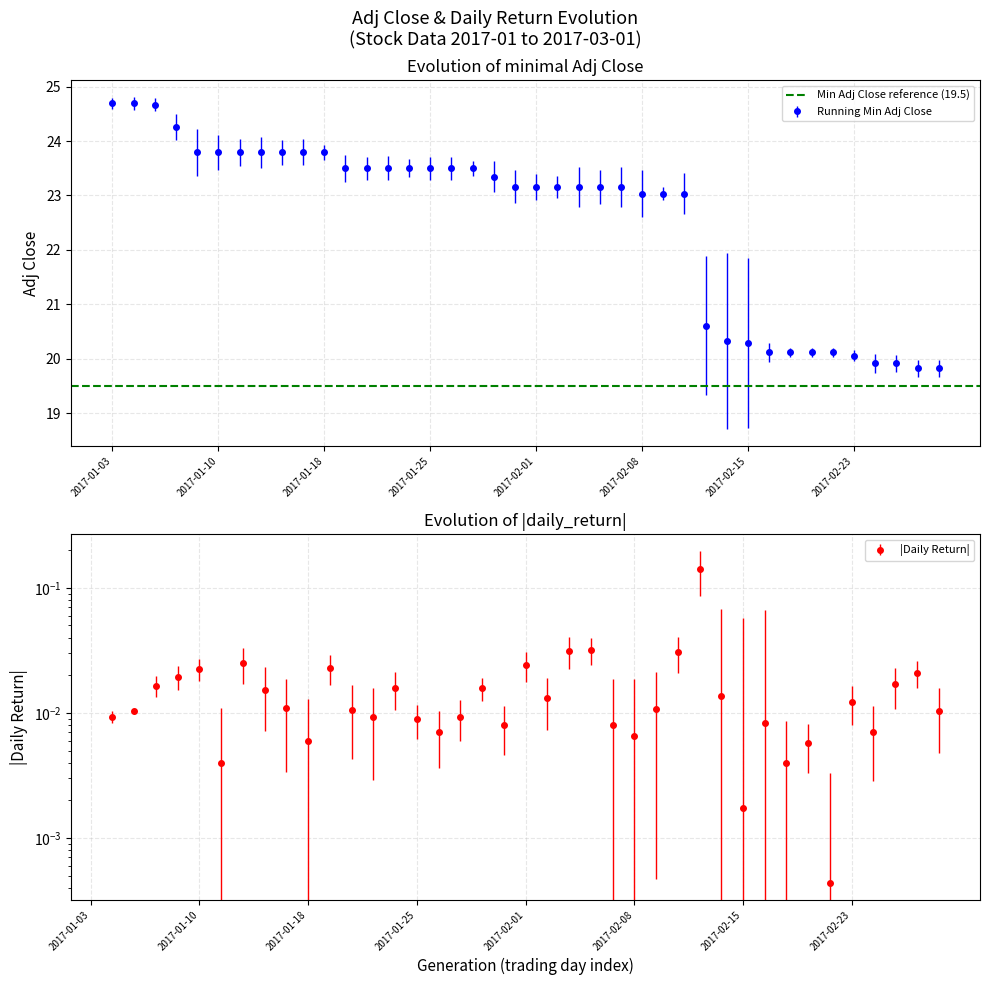

The value of Running Min Adj Close at 2017-01-10 is 41.8. True or false?

False